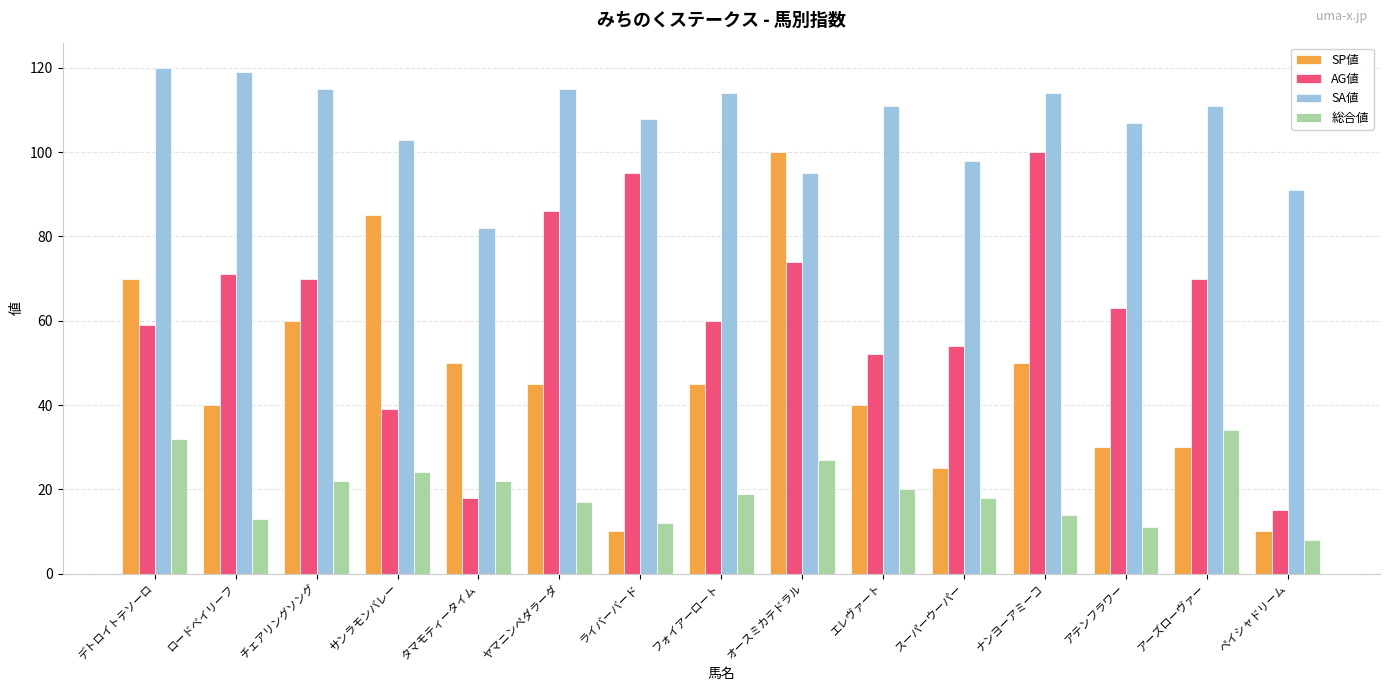

Reading left to right, extract all data points from this chart.

SP値: 70	40	60	85	50	45	10	45	100	40	25	50	30	30	10
AG値: 59	71	70	39	18	86	95	60	74	52	54	100	63	70	15
SA値: 120	119	115	103	82	115	108	114	95	111	98	114	107	111	91
総合値: 32	13	22	24	22	17	12	19	27	20	18	14	11	34	8